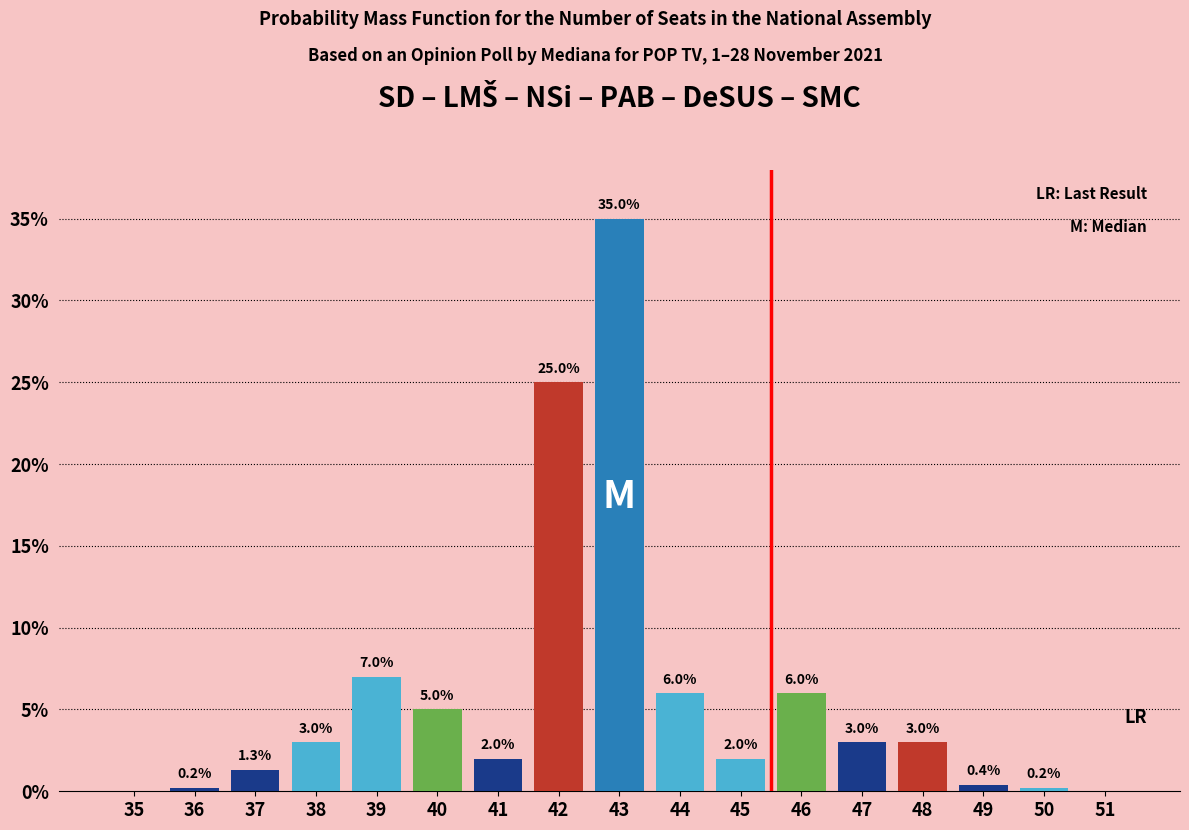

Reading left to right, what are all the values shown in this chart?

35=0.0	36=0.2	37=1.3	38=3.0	39=7.0	40=5.0	41=2.0	42=25.0	43=35.0	44=6.0	45=2.0	46=6.0	47=3.0	48=3.0	49=0.4	50=0.2	51=0.0